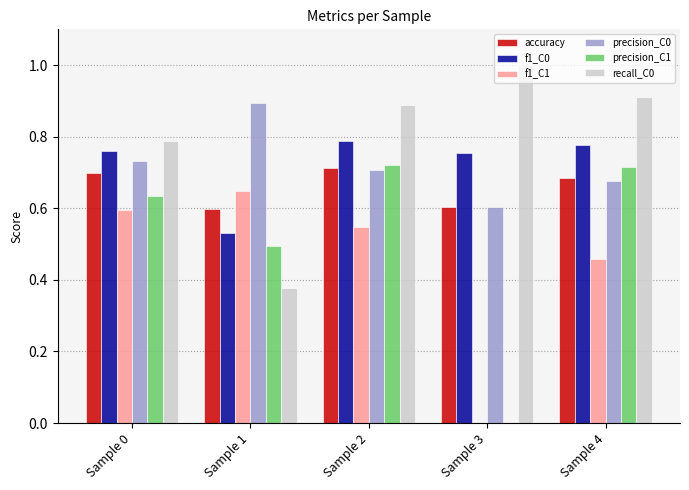

True or false: recall_C0 has a value of 1.0 at Sample 3.

True